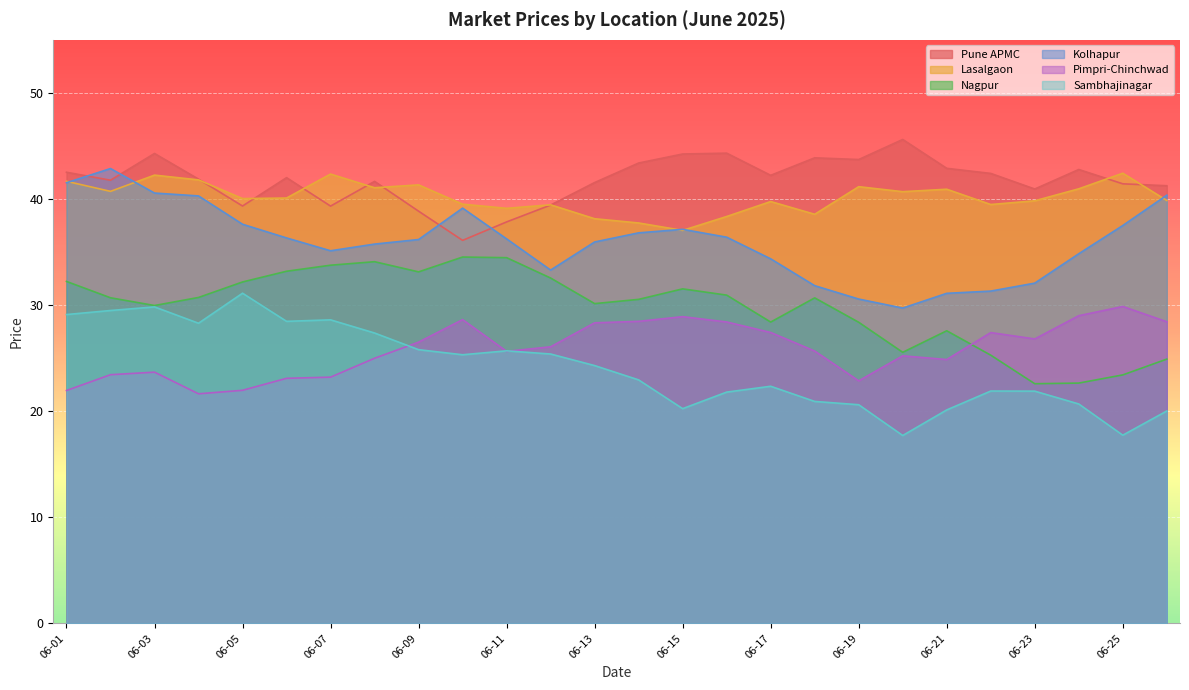

At which label does Sambhajinagar reach its minimum?

2025-06-20